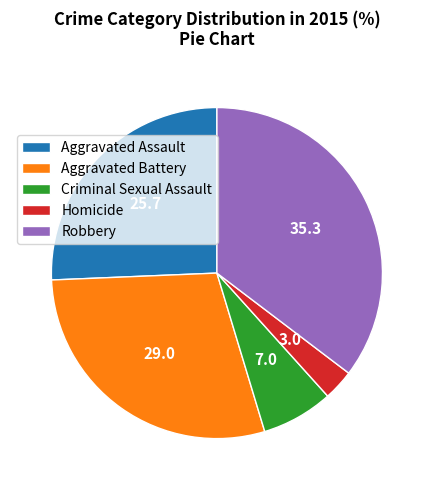

Between Homicide and Criminal Sexual Assault, which is larger?

Criminal Sexual Assault